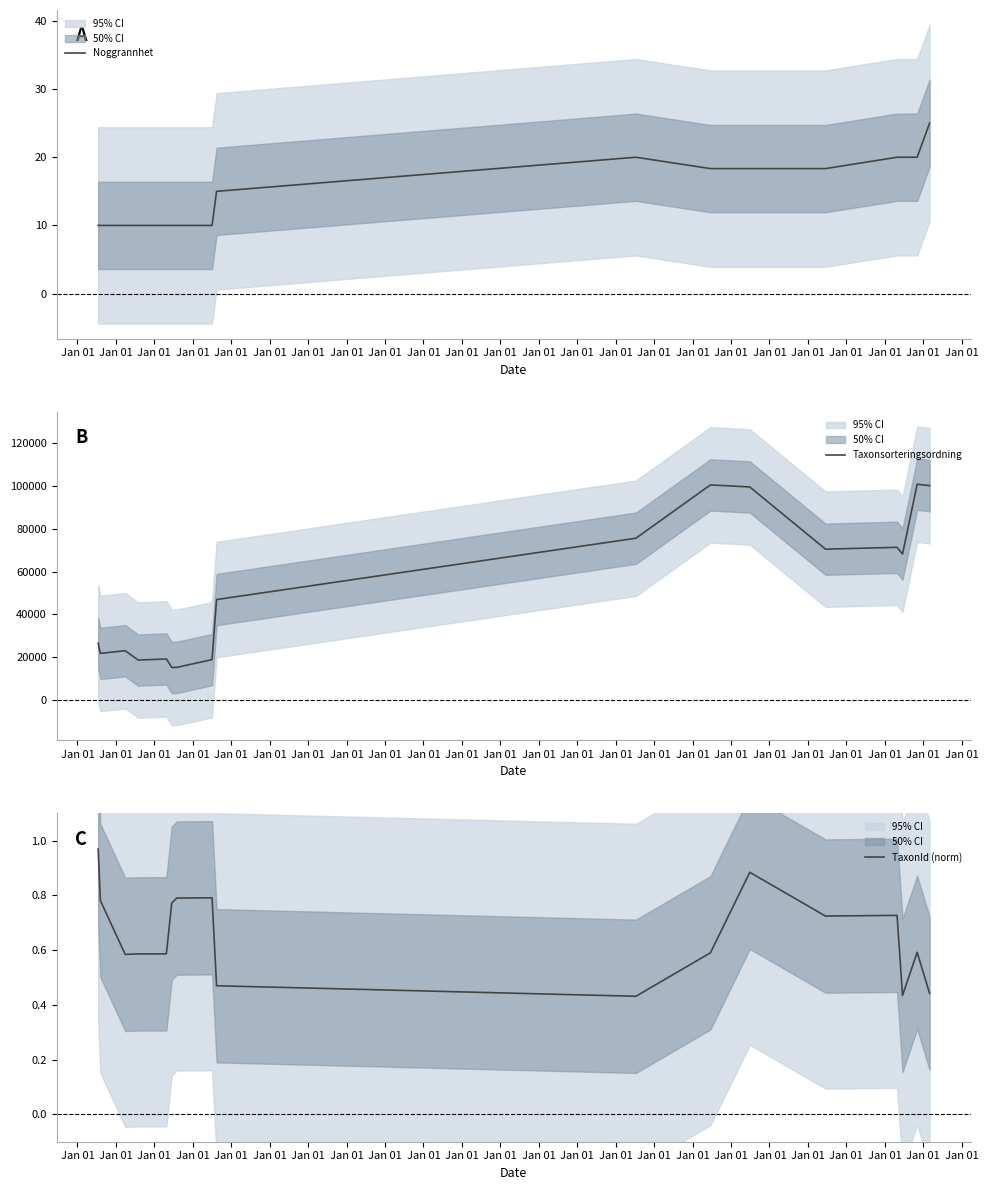

What is the minimum value for Noggrannhet?

10.0